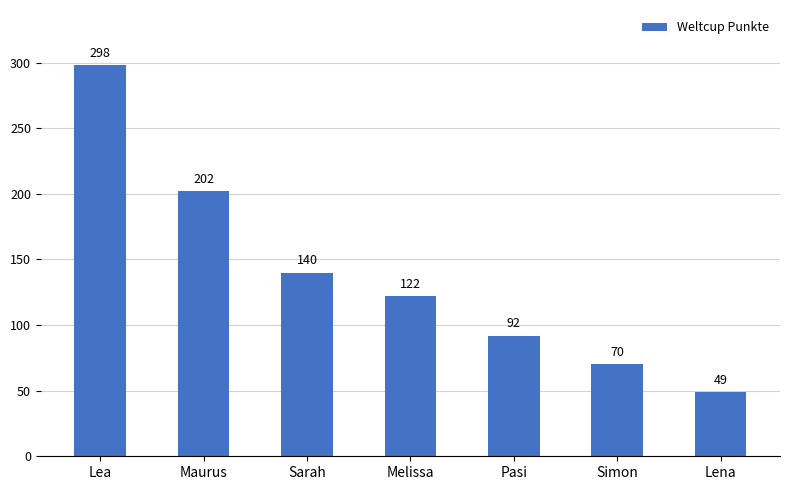

How many bars are there in total?

7